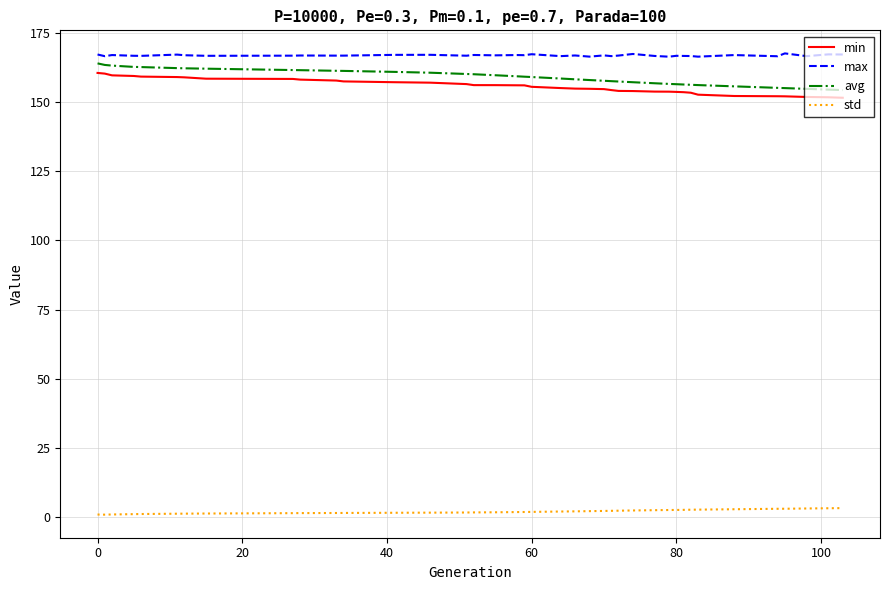

True or false: min and max cross at least once.

False